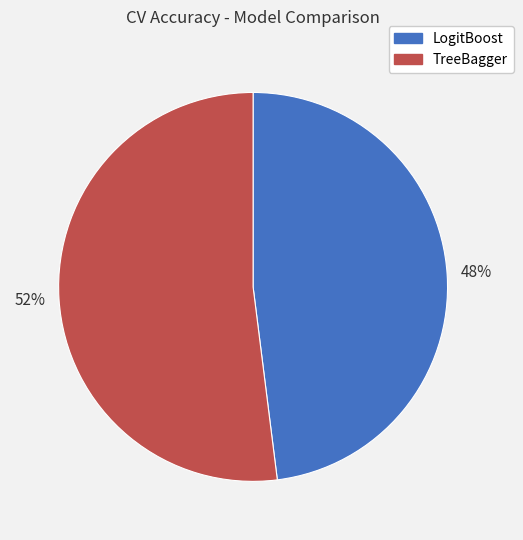

To the nearest percent, what is the difference between the largest and smallest slice percentages?

4%